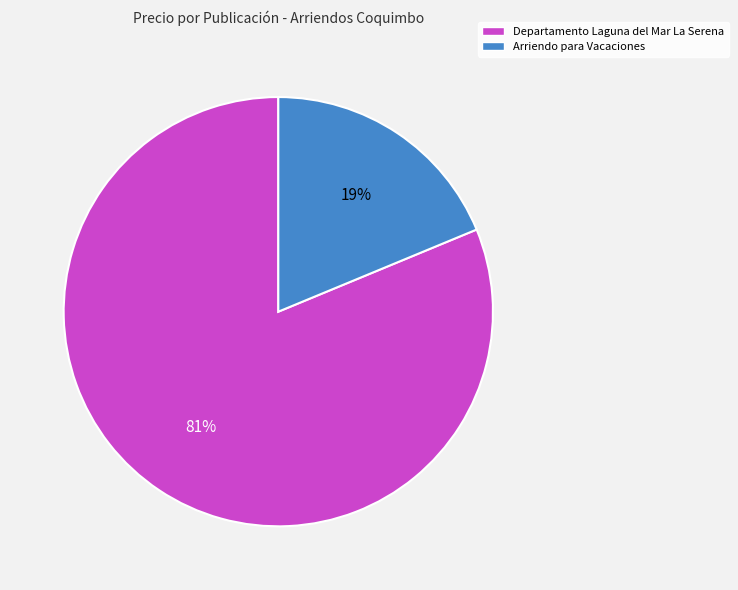

To the nearest percent, what percentage of the pie is Arriendo para Vacaciones?

19%